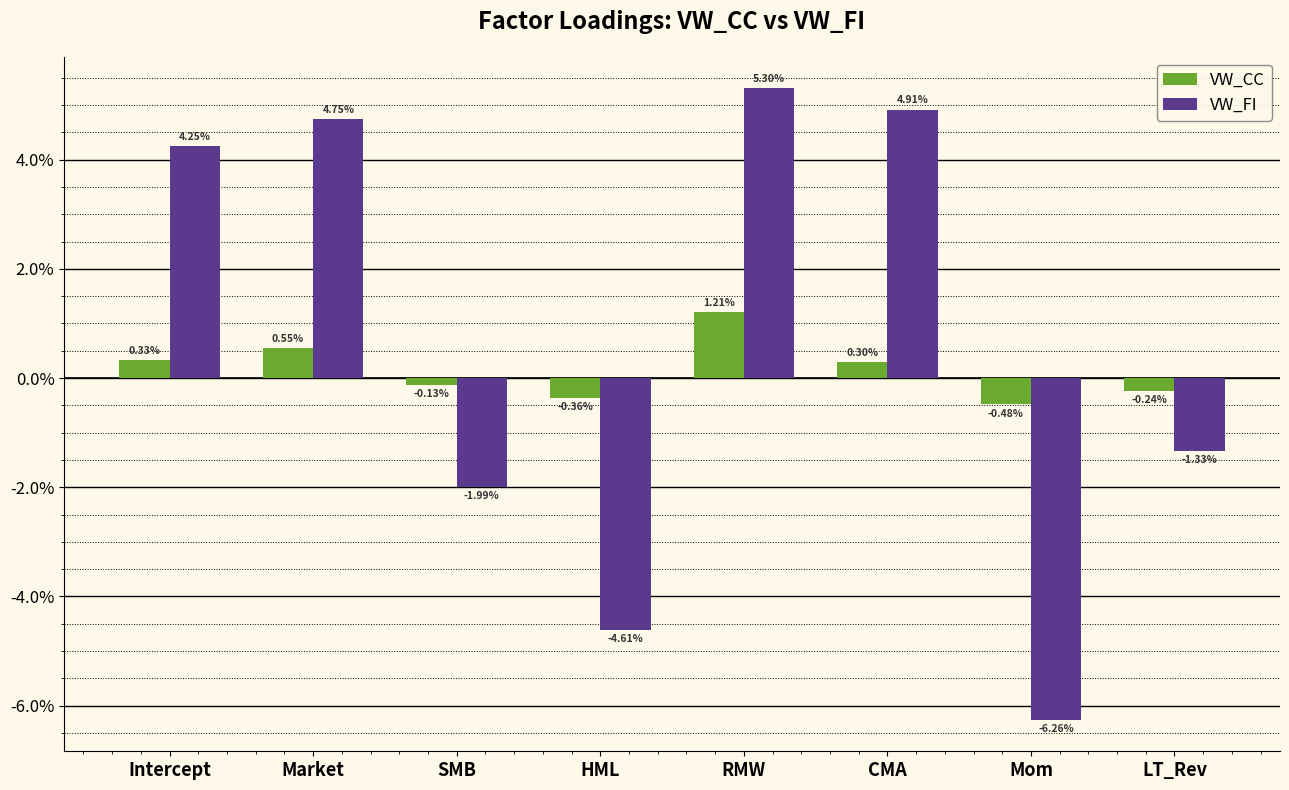

Does the chart contain stacked bars?

No